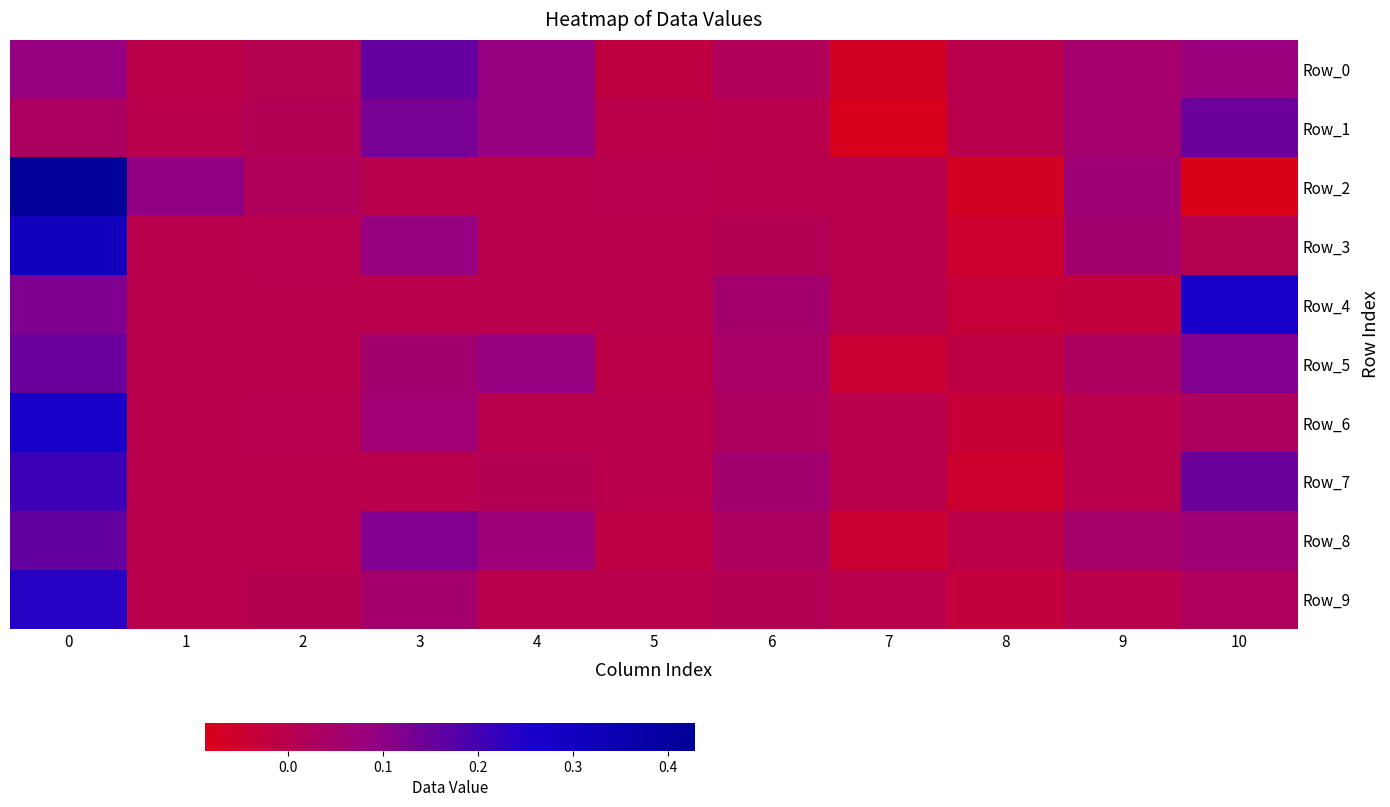

Which series has the widest spread of values?

Row_2